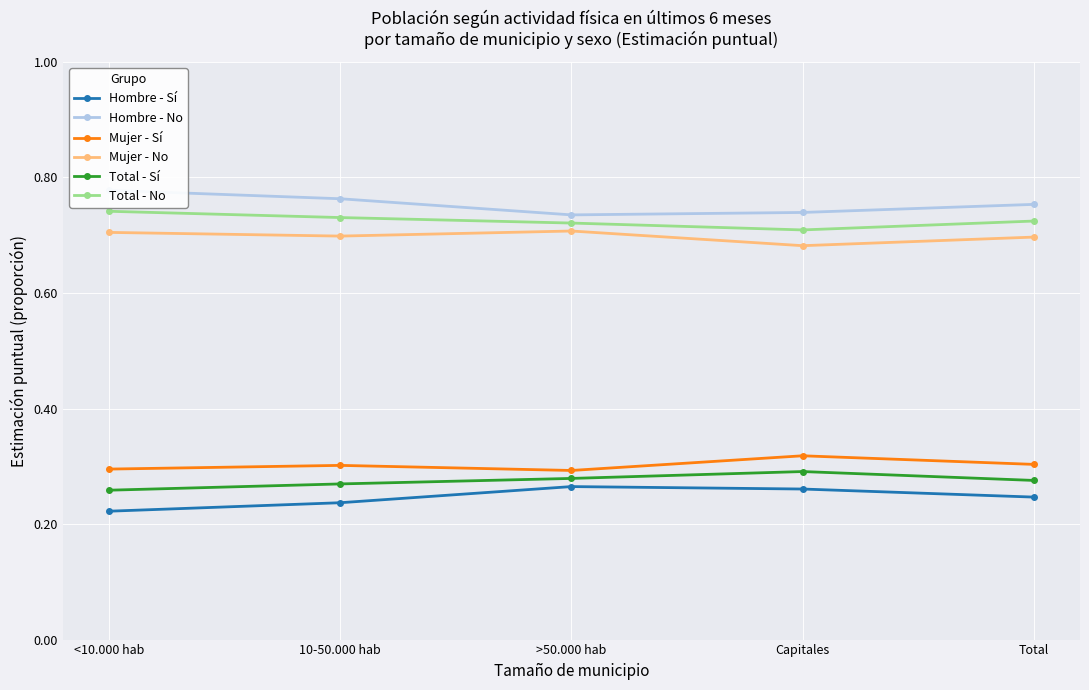

What is the smallest value displayed?

0.2